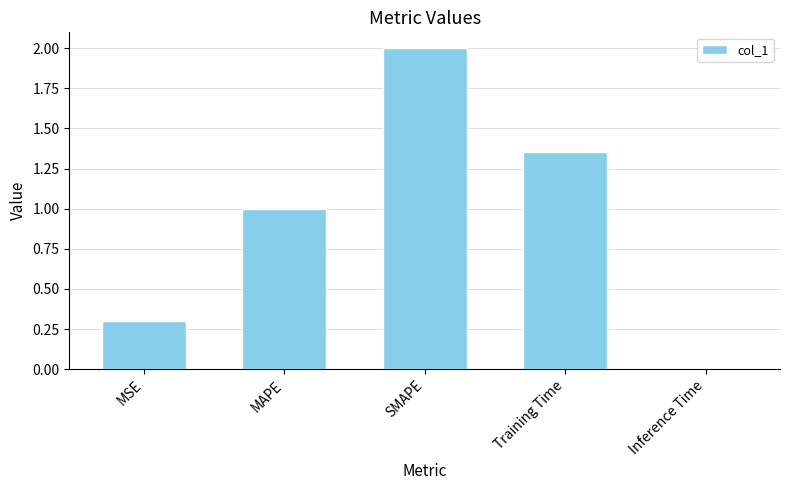

What is the sum of all values?

4.7